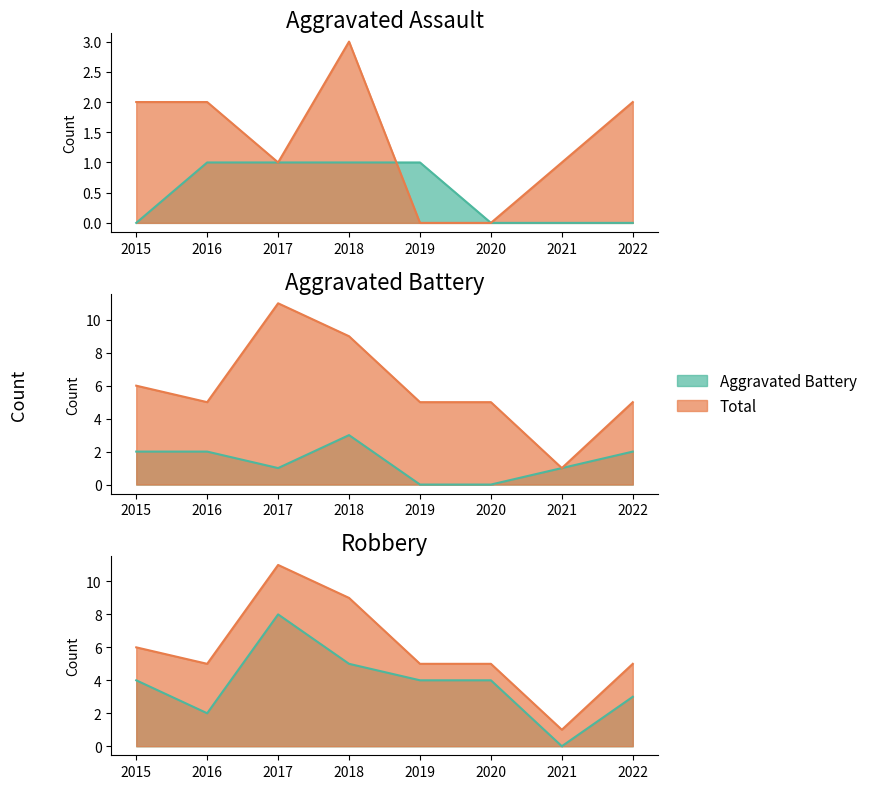

True or false: Aggravated Battery has more than 2 points higher than both neighbors.

False